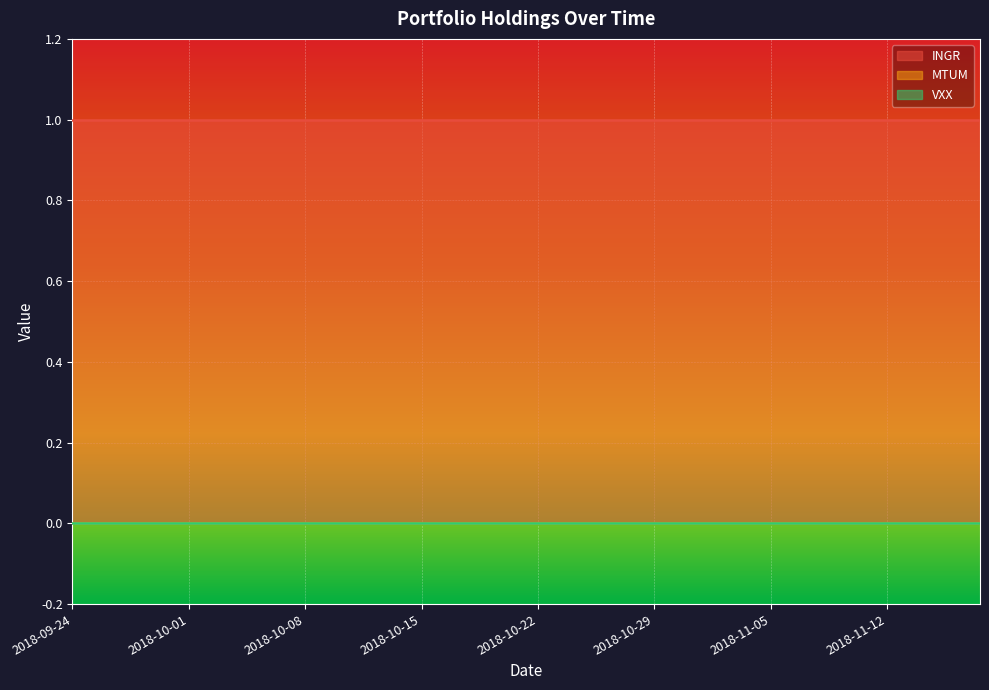

Rank the series at 2018-11-15 from highest to lowest value.

INGR, MTUM, VXX